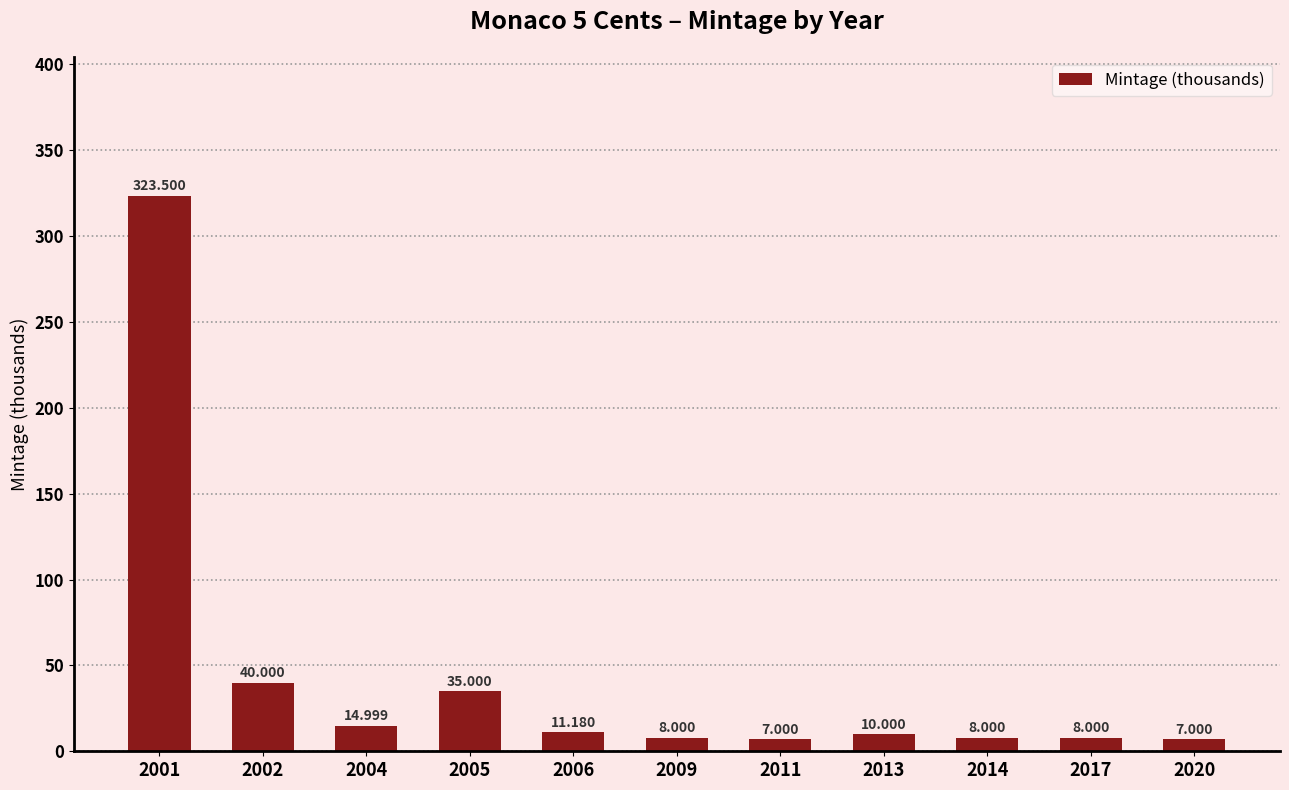

What is the greatest value displayed?

323.5